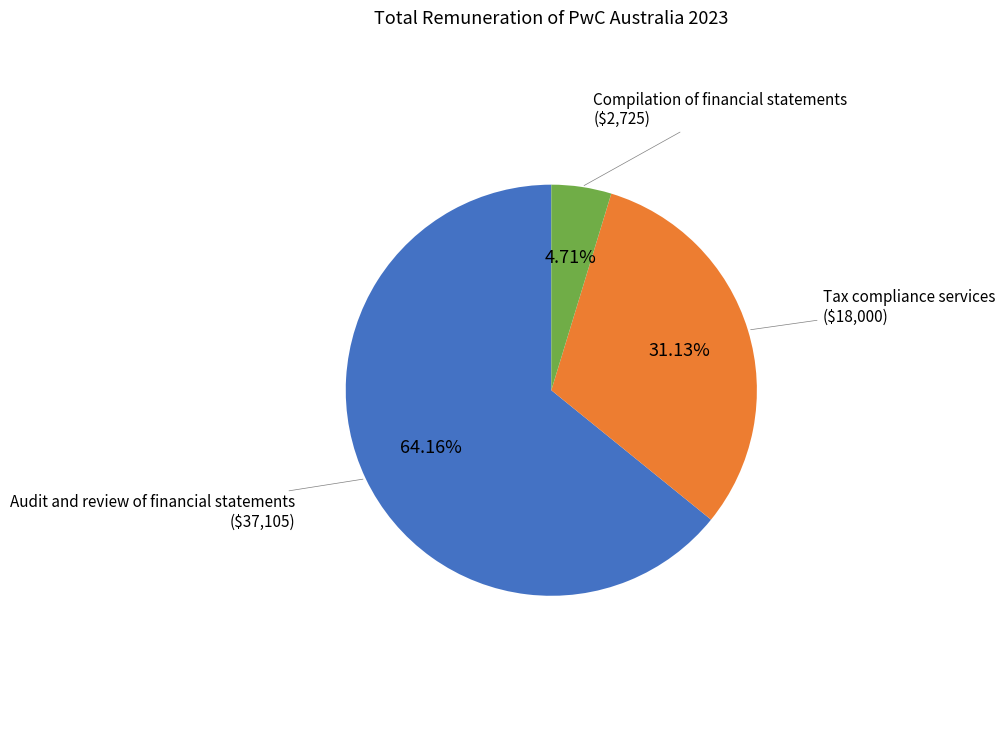

Does any single category account for the majority?

Yes